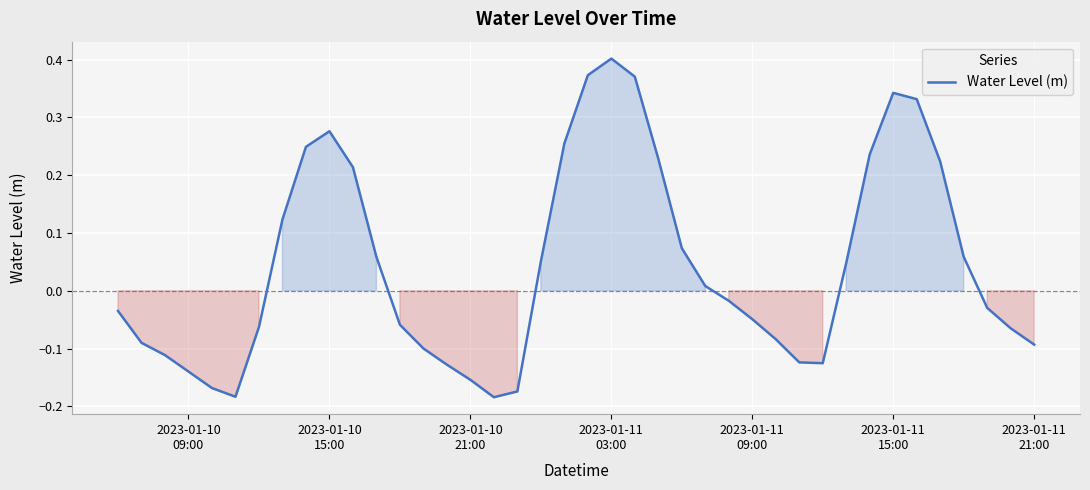

Count the number of categories in the chart.

40